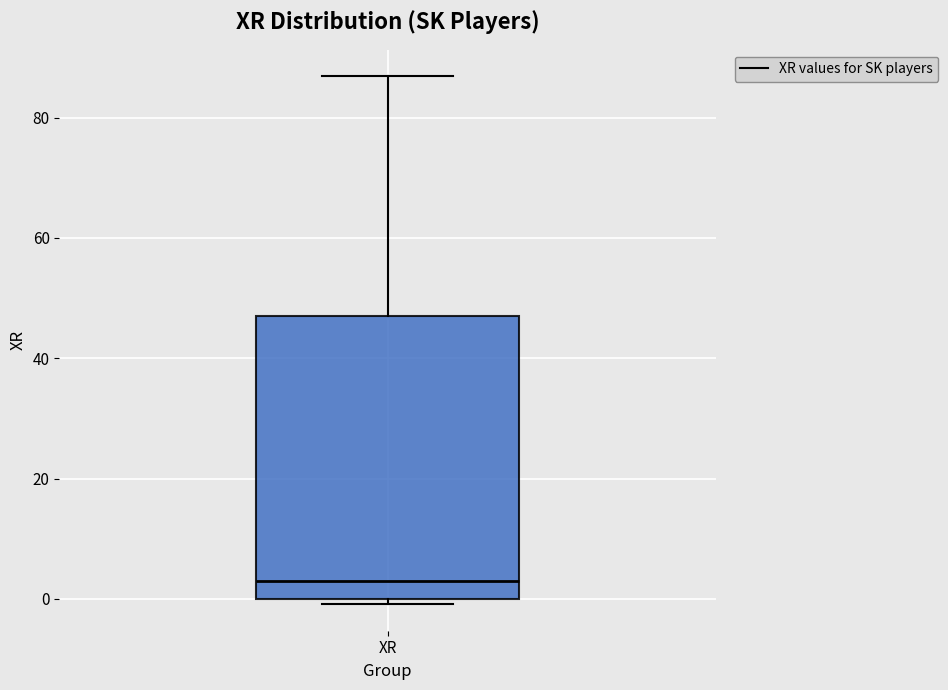

Transcribe this box plot: give where the median line is, the range the box spans, and where the two whiskers end, as read against the y-axis. The values are not printed on the chart, so give them approximately, as read against the axis.

median 4, box 0 to 48, whiskers 0 (just below the box's lower edge) to 86